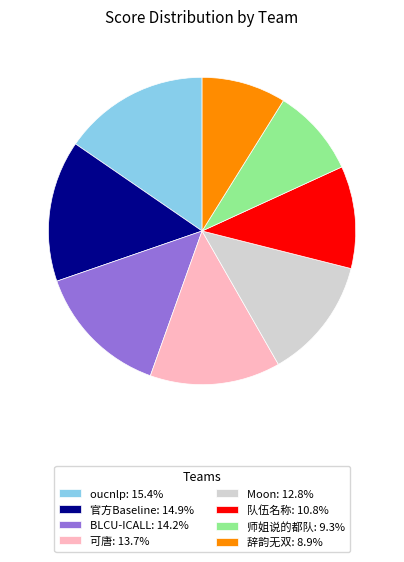

Count the number of slices in the pie.

8